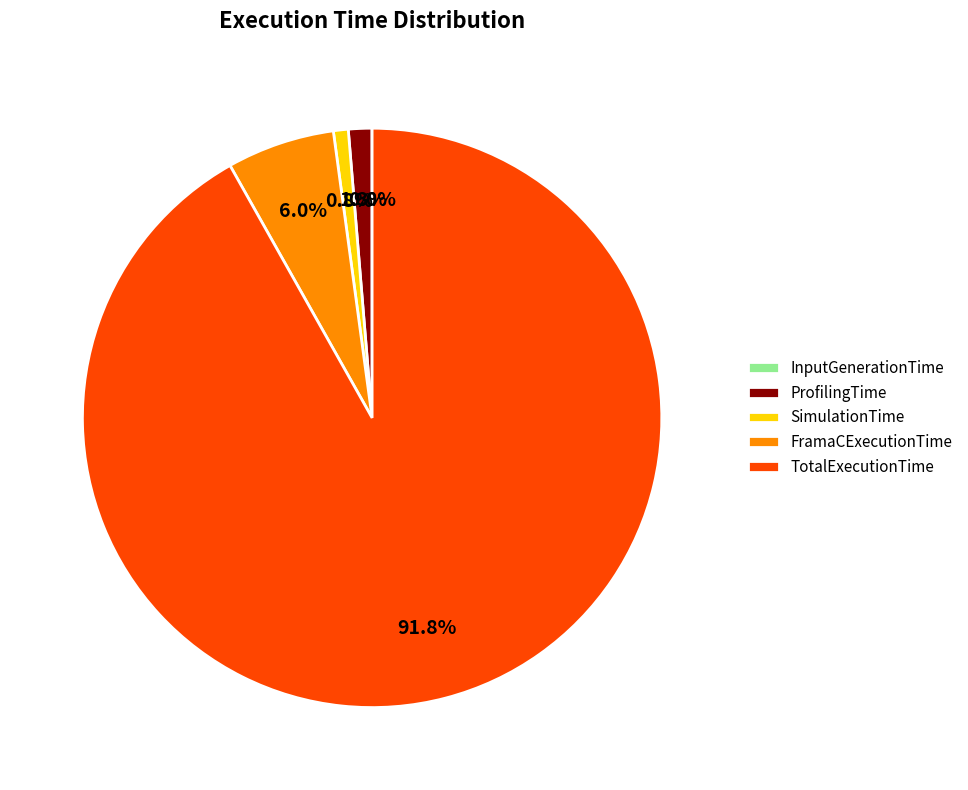

To the nearest percent, what is the average slice percentage?

20%